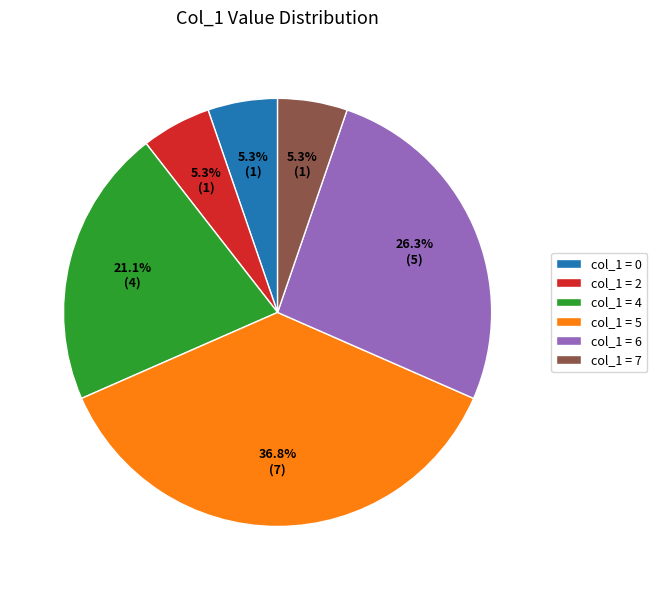

Which category has the biggest portion of the pie?

col_1 = 5